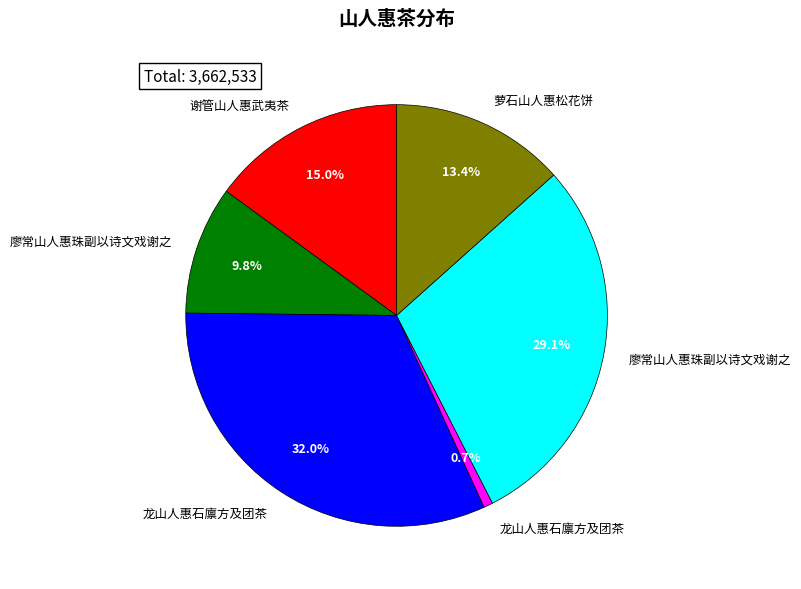

How many slices are in this pie chart?

6